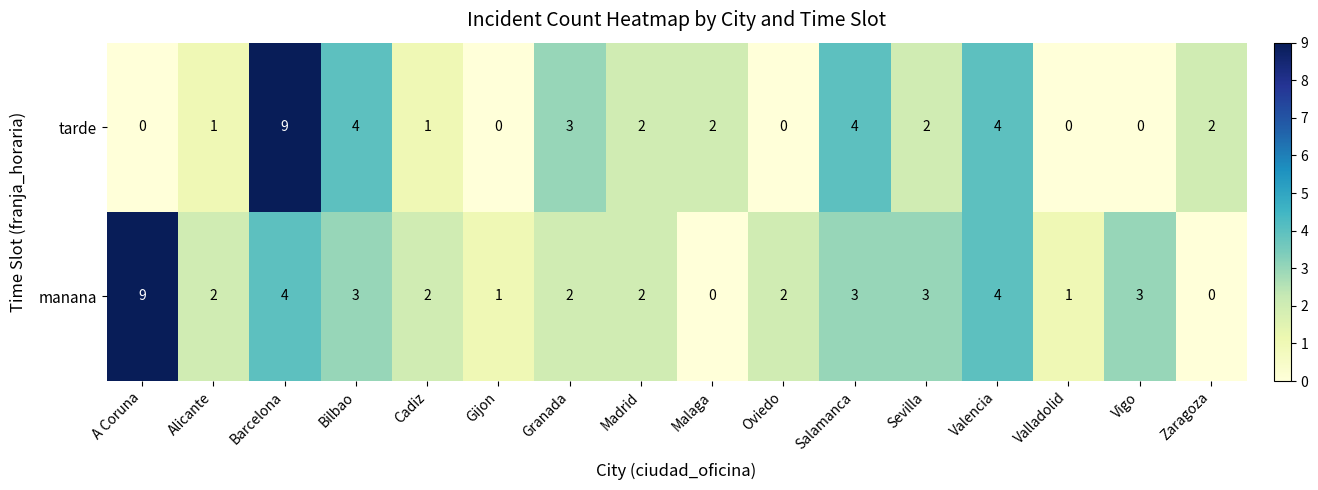

Which series changed the most between Bilbao and Madrid?

tarde